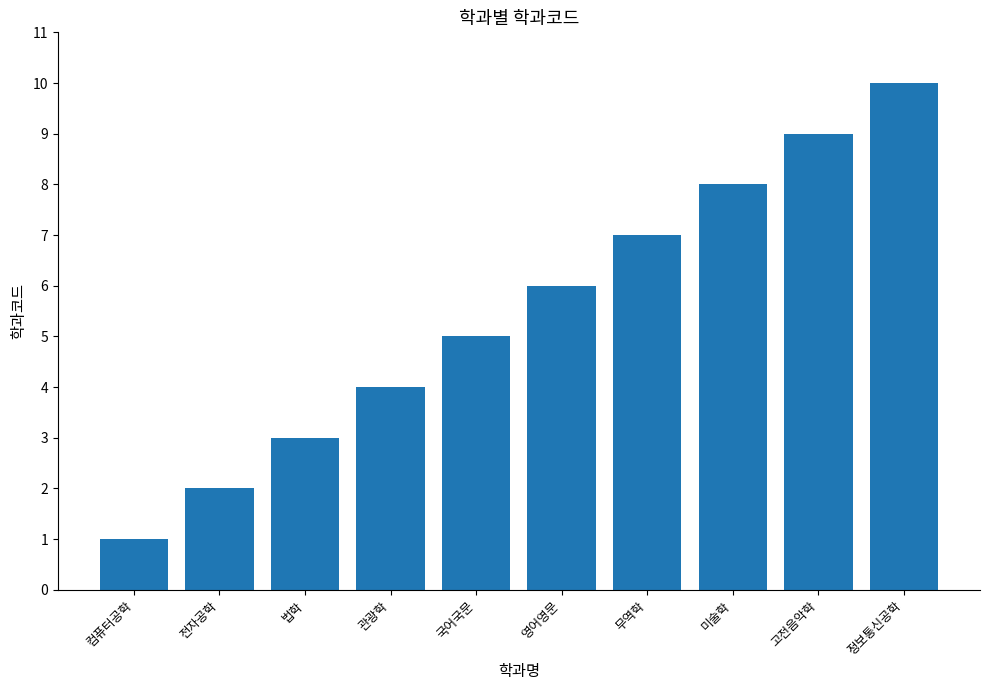

How many values are below 6?

5